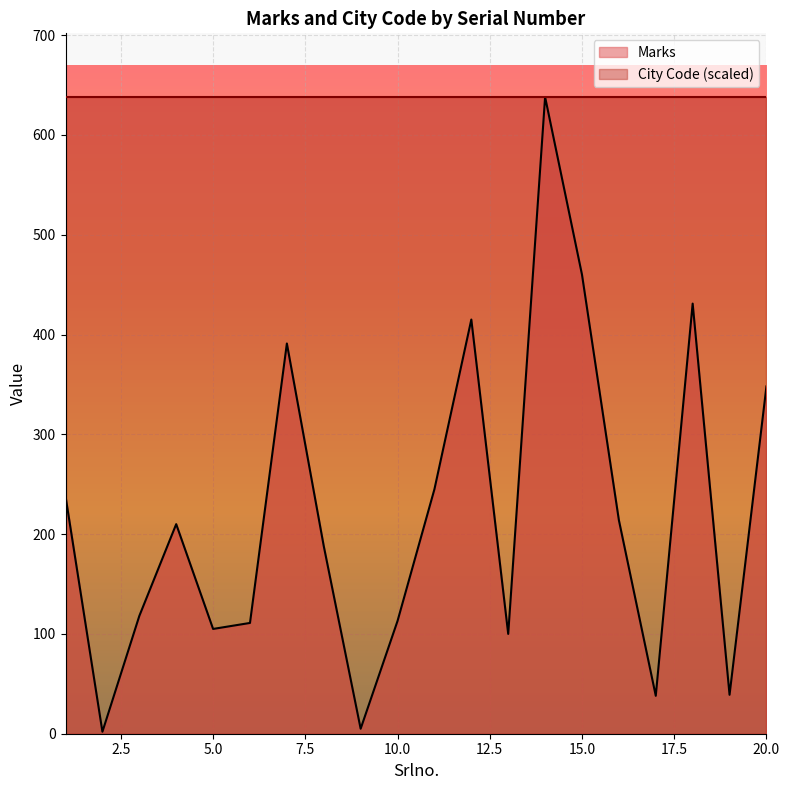

The value at 8 is 188. True or false?

True